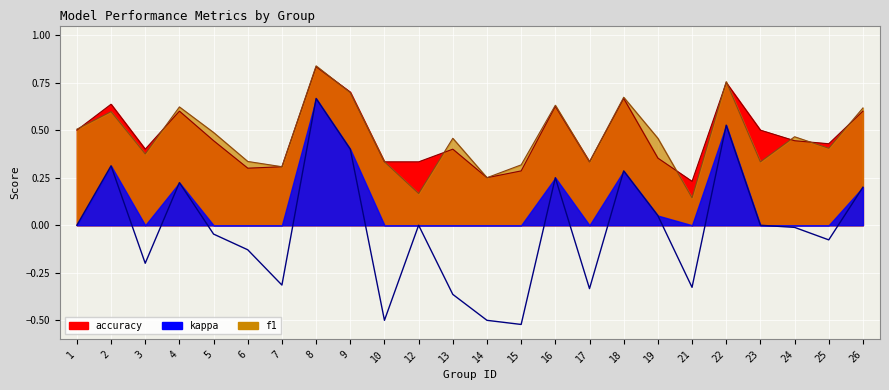

The accuracy series shows 0.3 at 5. True or false?

False